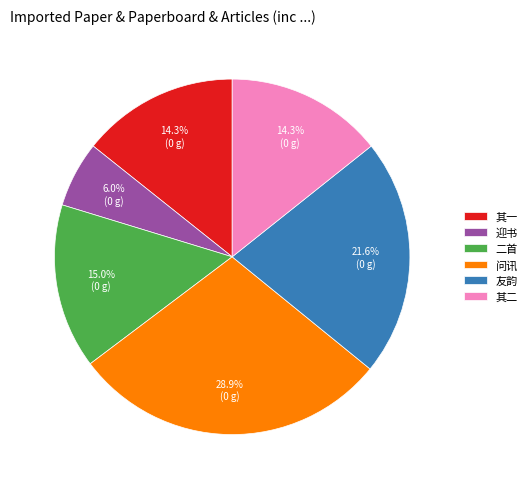

Which category has the biggest portion of the pie?

问讯